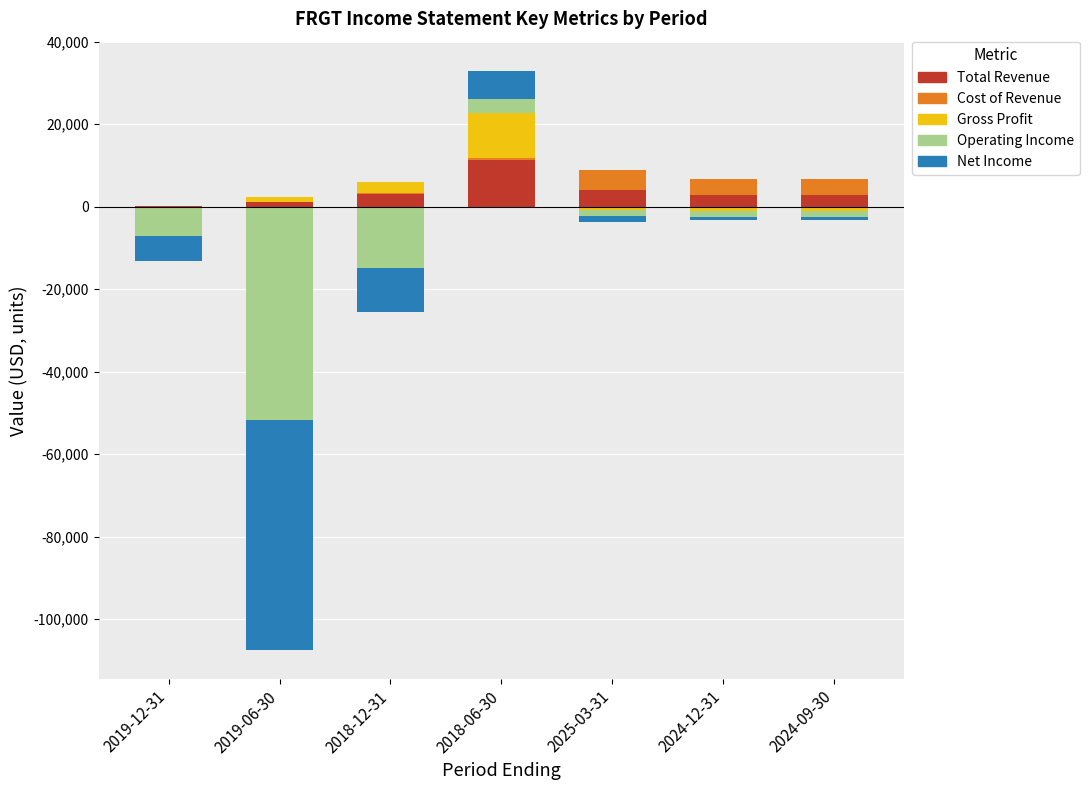

At which label is Total Revenue closest to 5750?

2025-03-31